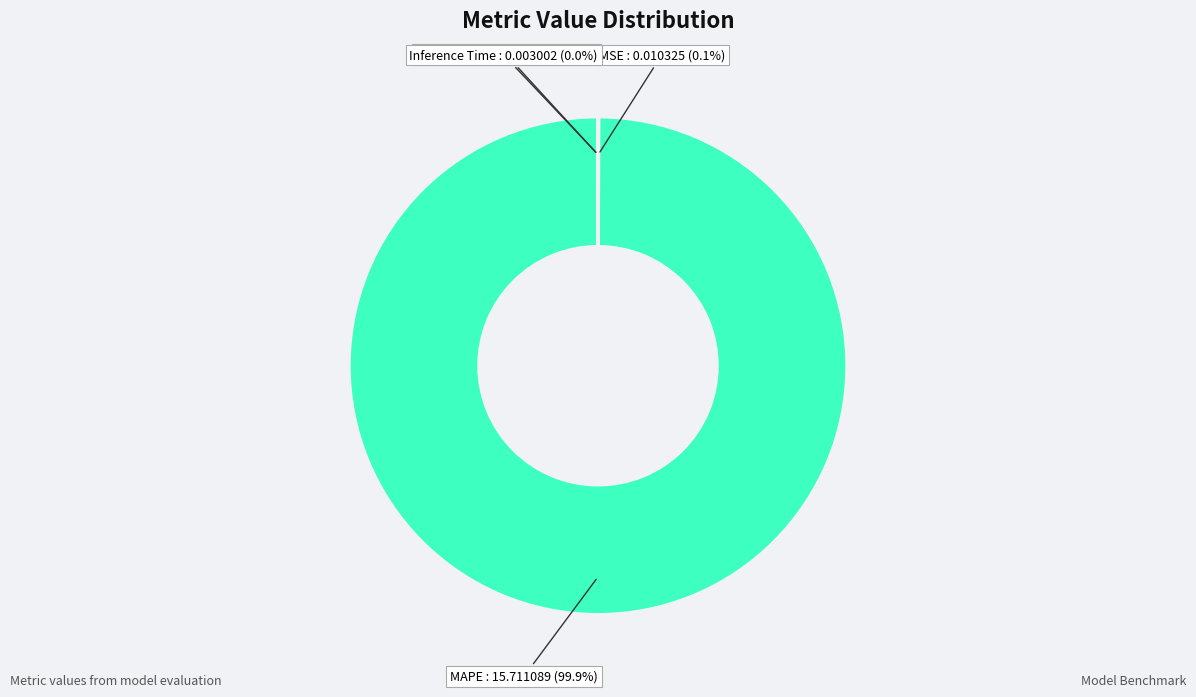

Is there any slice that represents more than half of the pie?

Yes